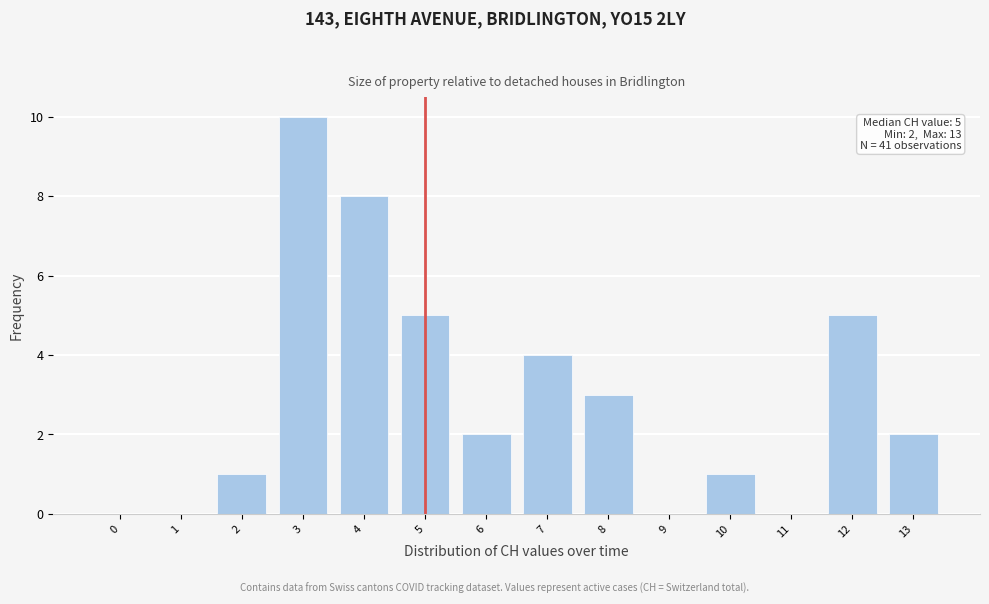

Reading left to right, list all the values displayed in this chart.

0=0	1=0	2=1	3=10	4=8	5=5	6=2	7=4	8=3	9=0	10=1	11=0	12=5	13=2